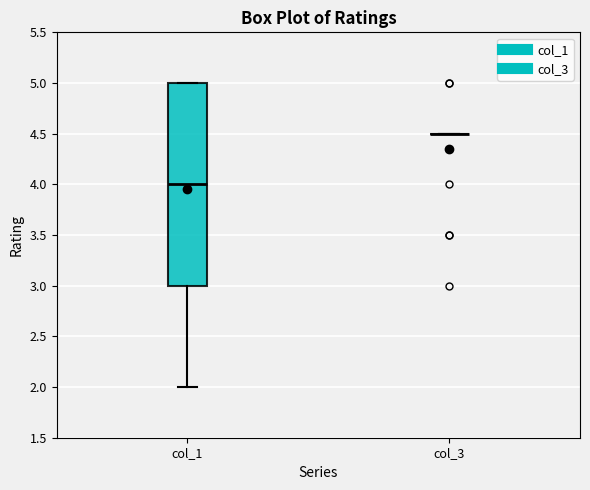

Comparing the boxes themselves (not the whiskers), which one is the tallest?

col_1